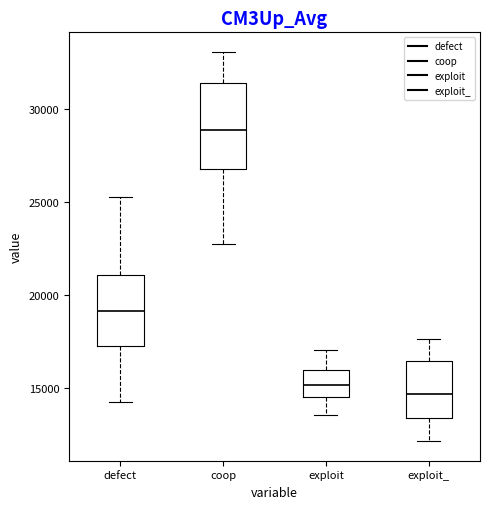

Comparing the boxes themselves (not the whiskers), which one is the tallest?

coop